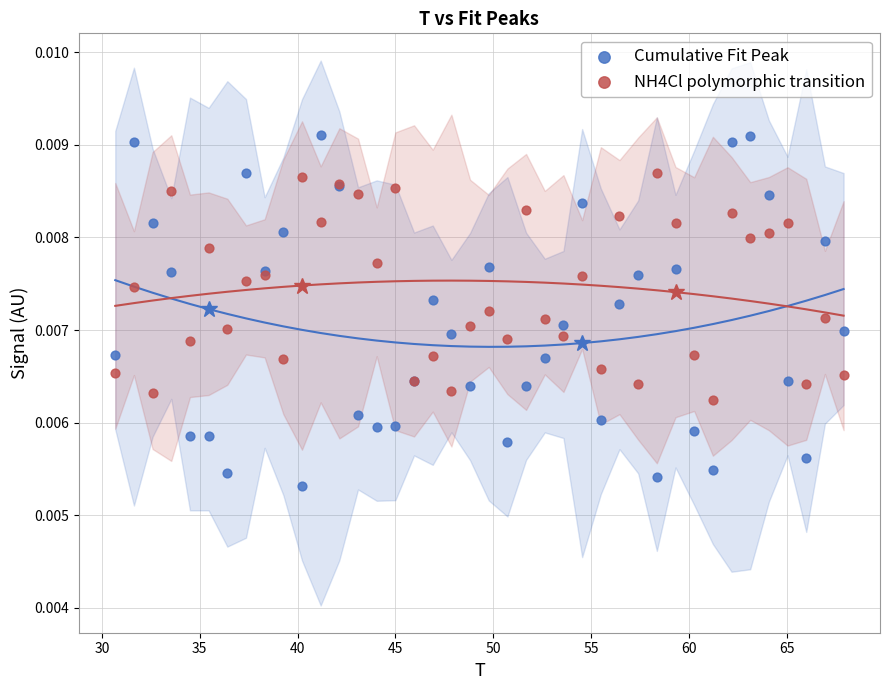

What is the X range (max minus min) for the scatter plot?

37.2